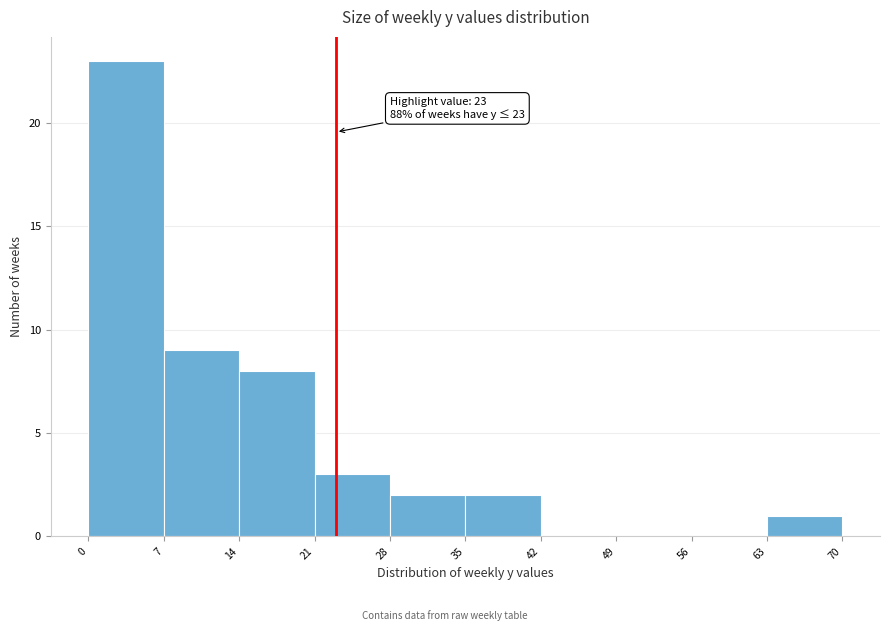

Which range on the x-axis has the tallest bar?

0 to 7